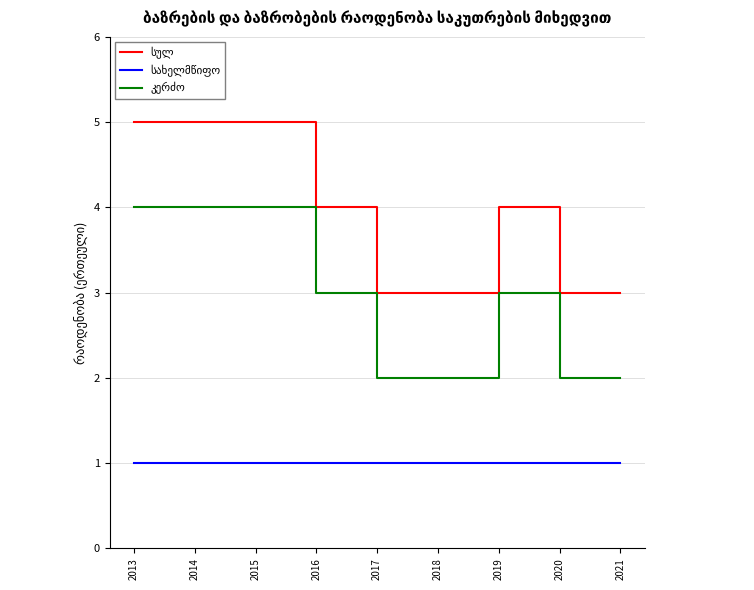

What is the total value across all series at 2013?

10